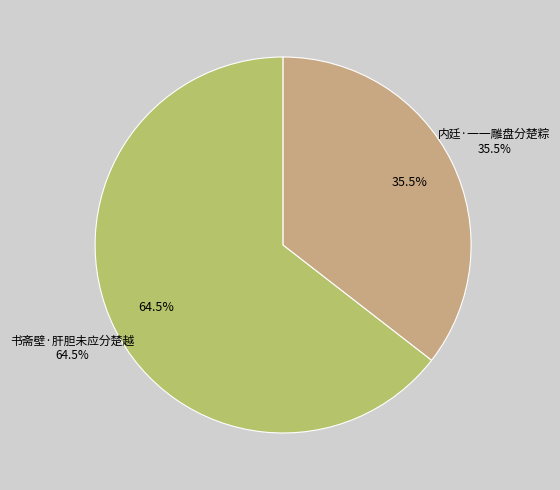

To the nearest percent, what is the difference between the 内廷·一一雕盘分楚粽 and 书斋壁·肝胆未应分楚越 slice percentages?

29%